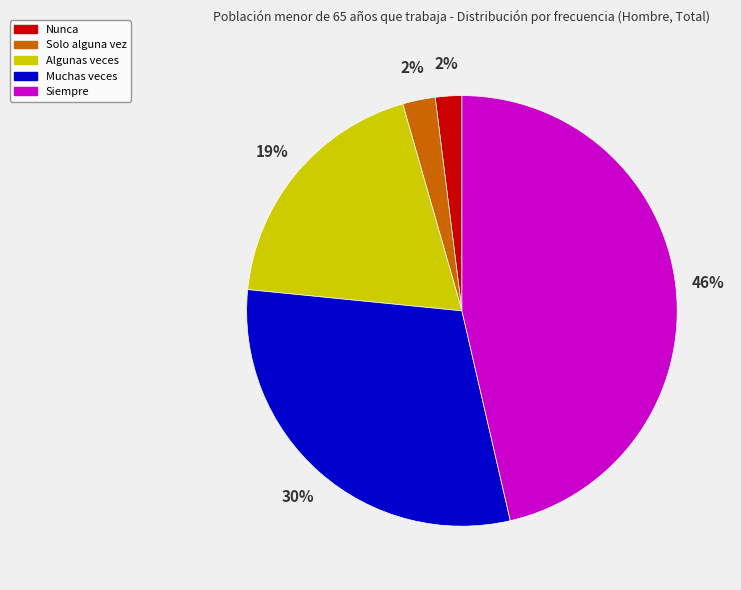

Which category has the biggest portion of the pie?

Siempre